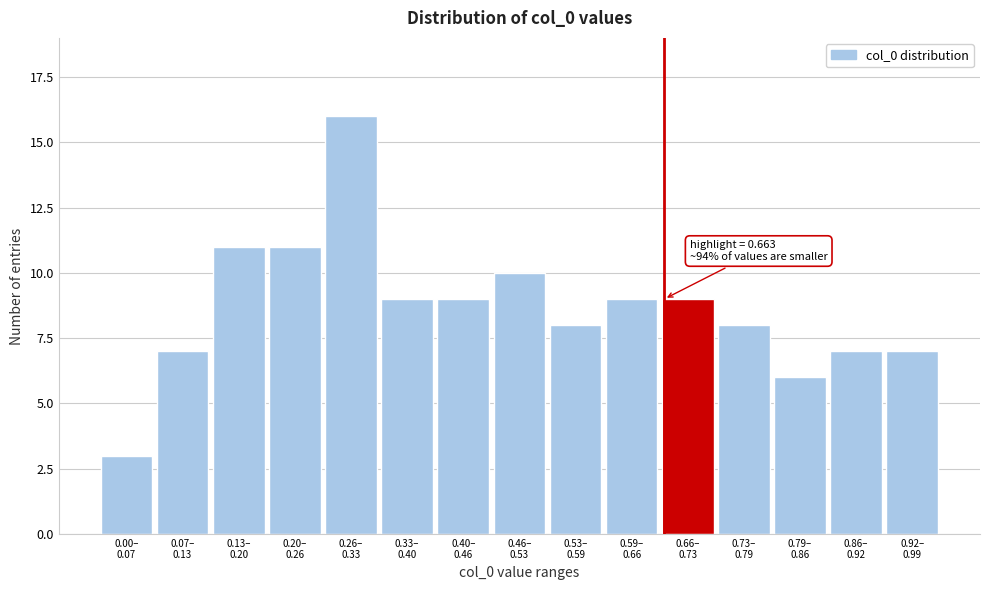

Reading left to right, list all the values displayed in this chart.

3	7	11	11	16	9	9	10	8	9	9	8	6	7	7